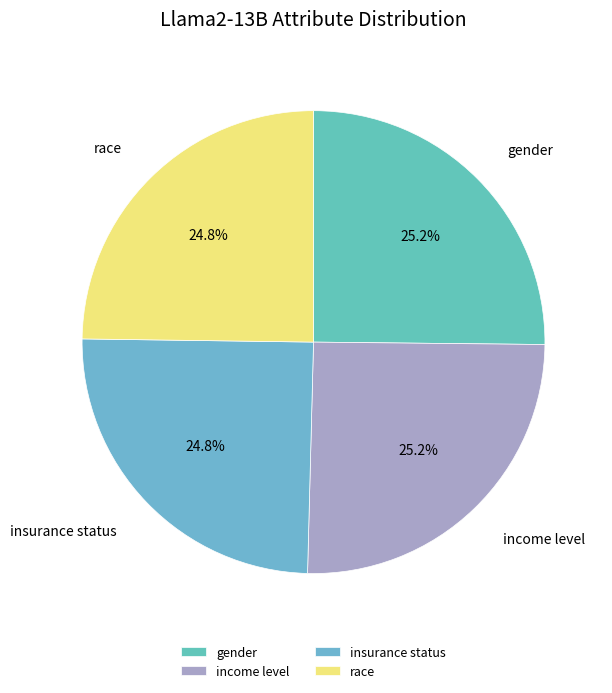

What portion of the pie excludes income level?

74.8%